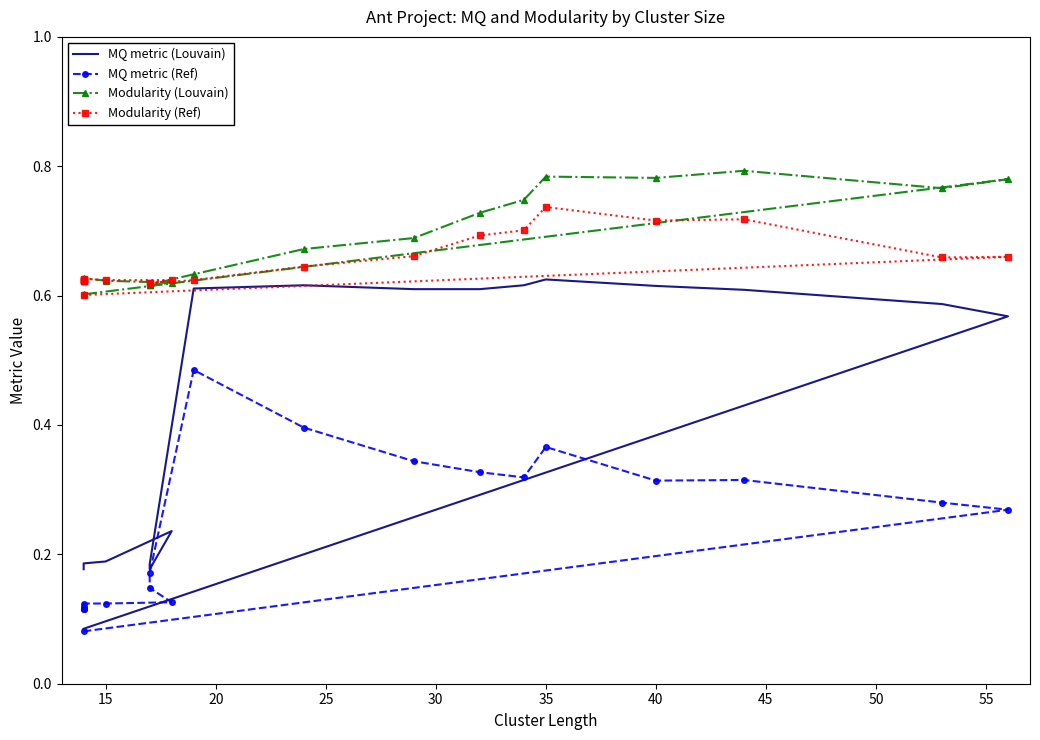

What is the lowest value of the Modularity (Louvain) series?

0.6